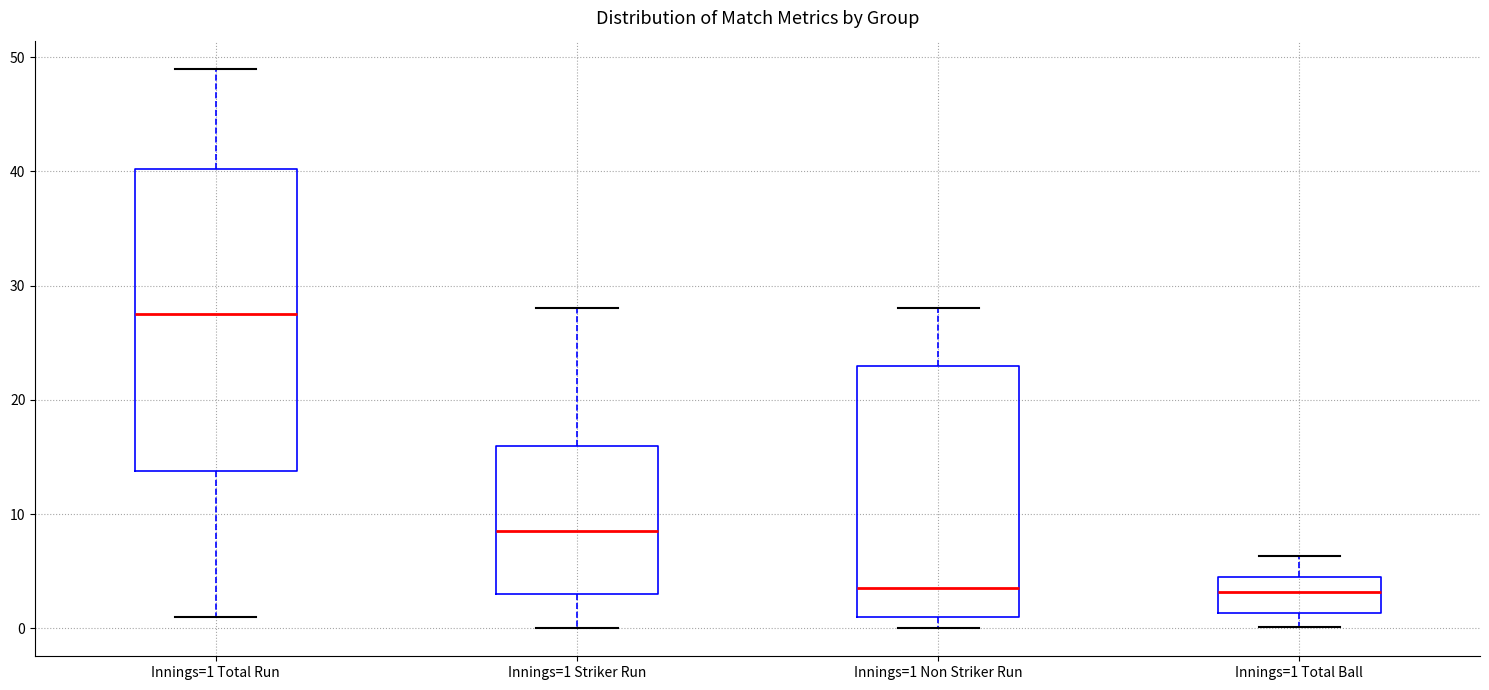

Where does the lower whisker of the box for Innings=1 Striker Run end on the y-axis? The values are not printed on the chart, so give them approximately, as read against the axis.

0